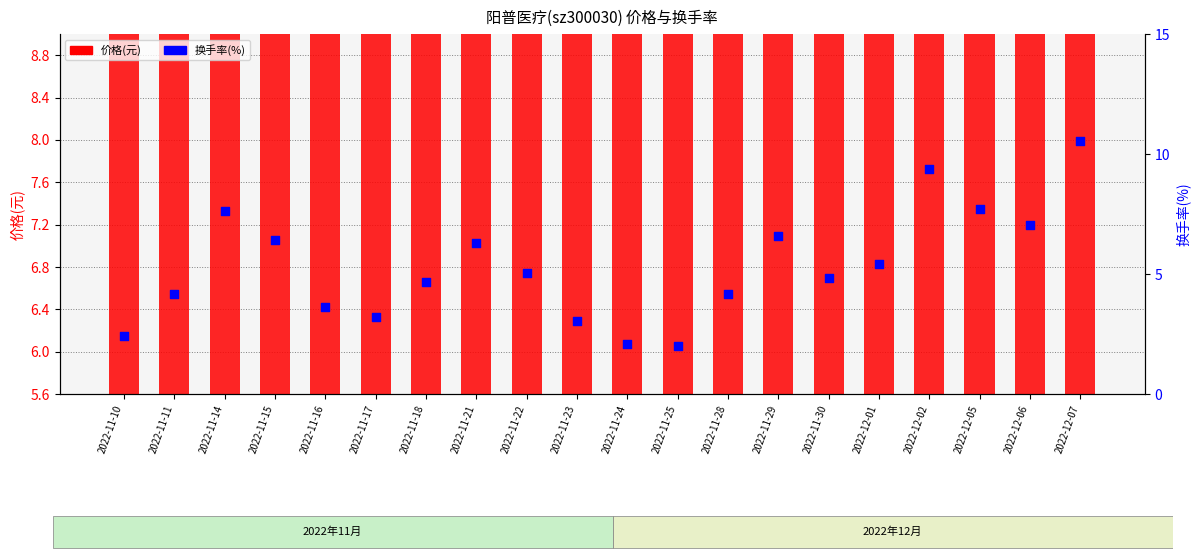

Is the value of 换手率(%) at 2022-11-21 greater than the value of 价格(元) at 2022-11-14?

No